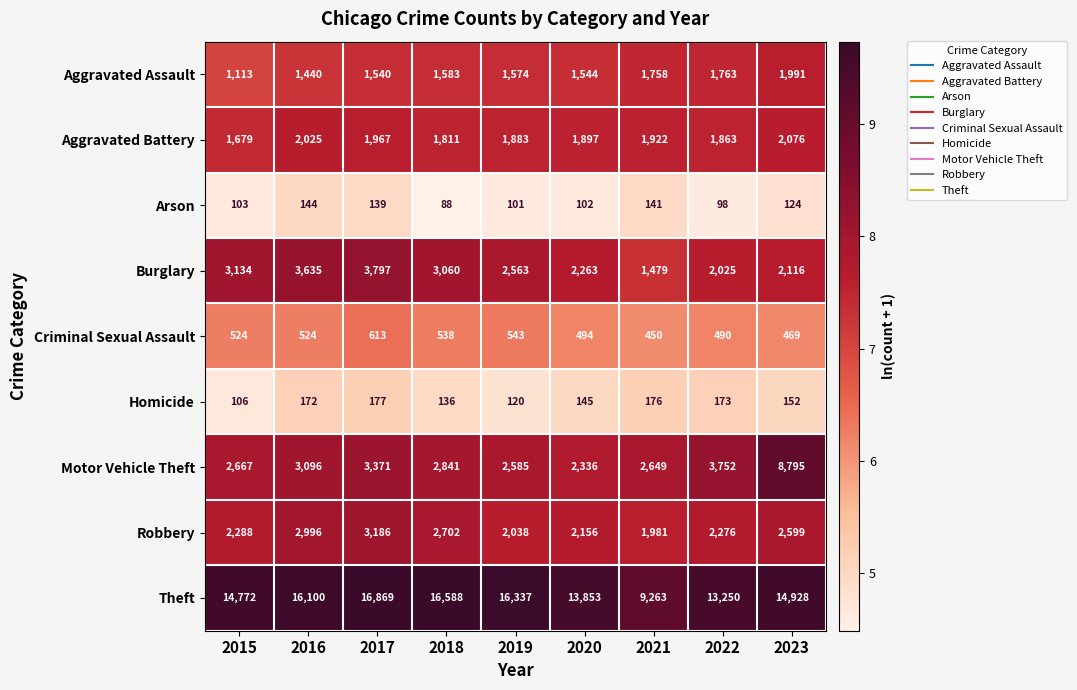

What is the difference between the Burglary values at 2015 and 2018?

74